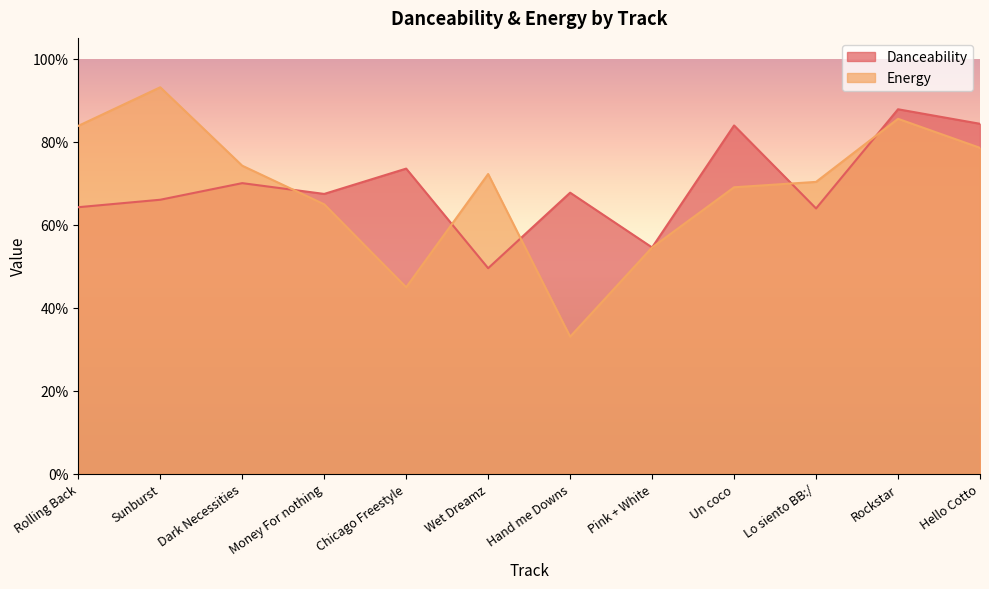

What is the value of the Danceability point at the 12th from the left?

0.8